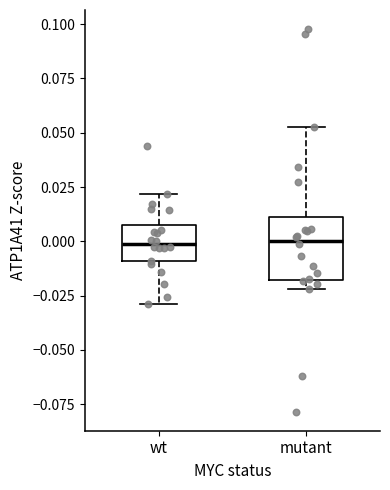

Which box is the tallest, from its lower edge to its upper edge?

mutant